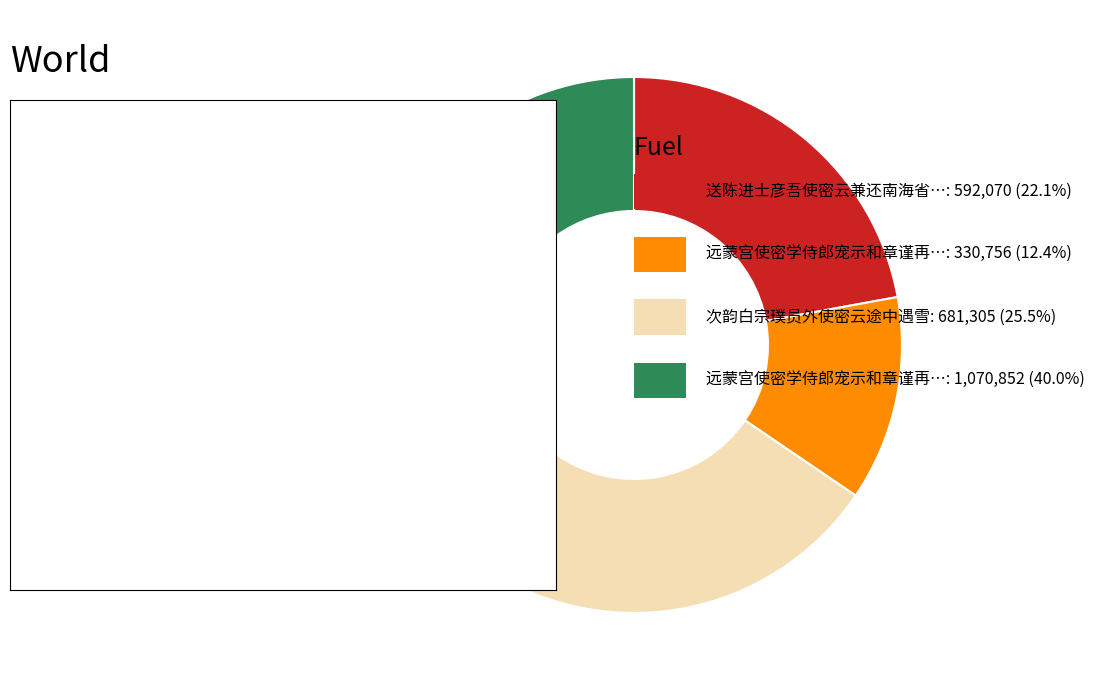

Is there a majority slice in this chart?

No